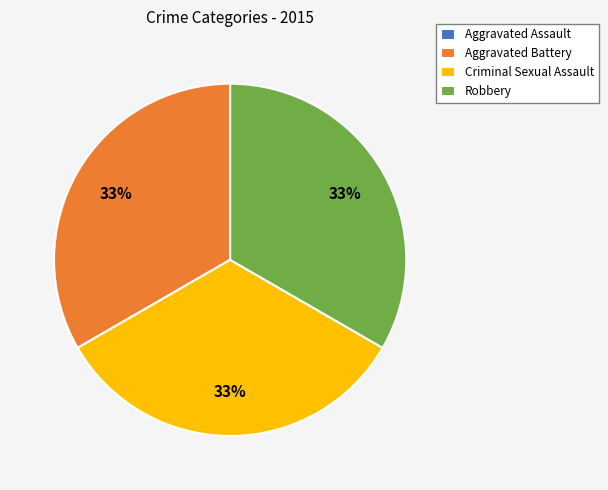

To the nearest percent, what percentage of the pie is Aggravated Battery?

33%